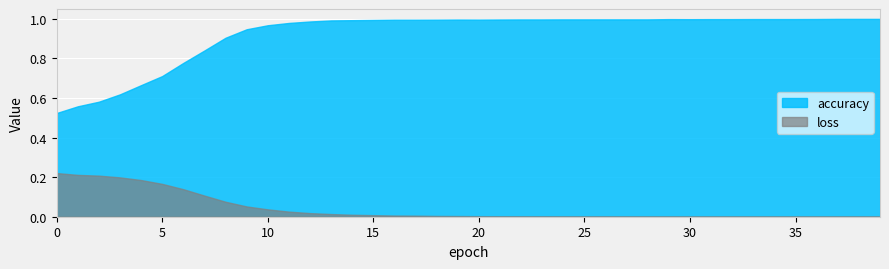

At which category is the sum across all series the highest?

13